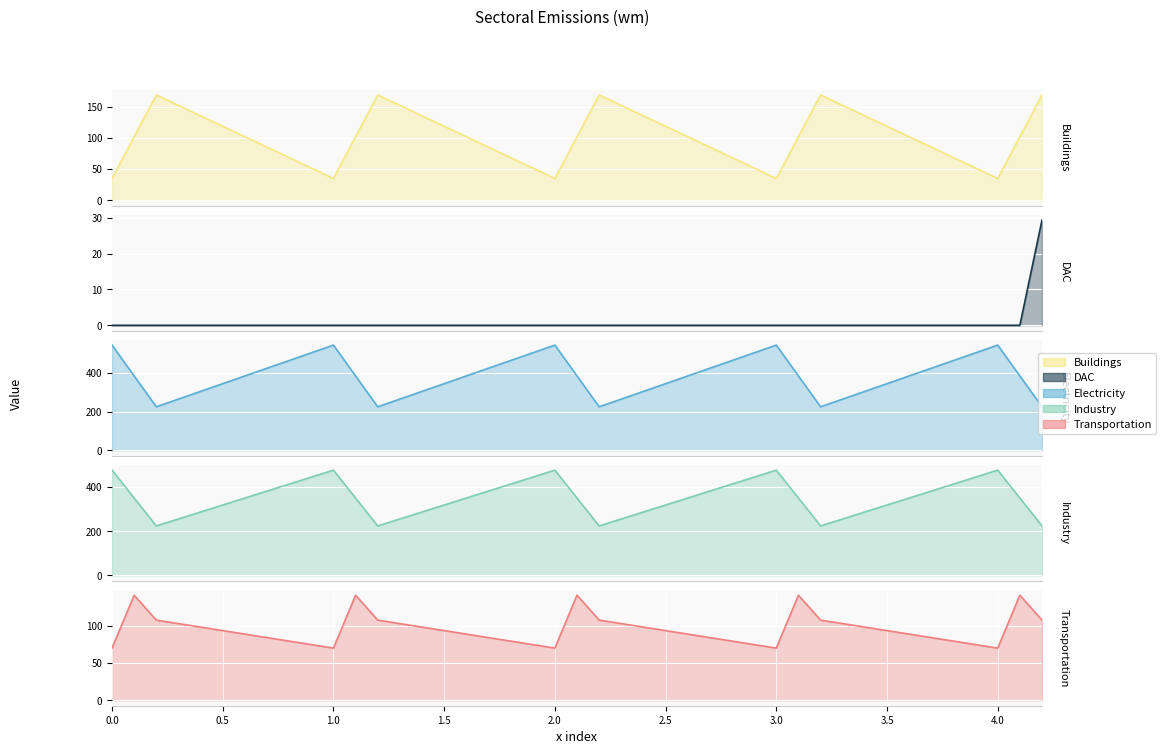

At which label is Transportation closest to 105?

0.2